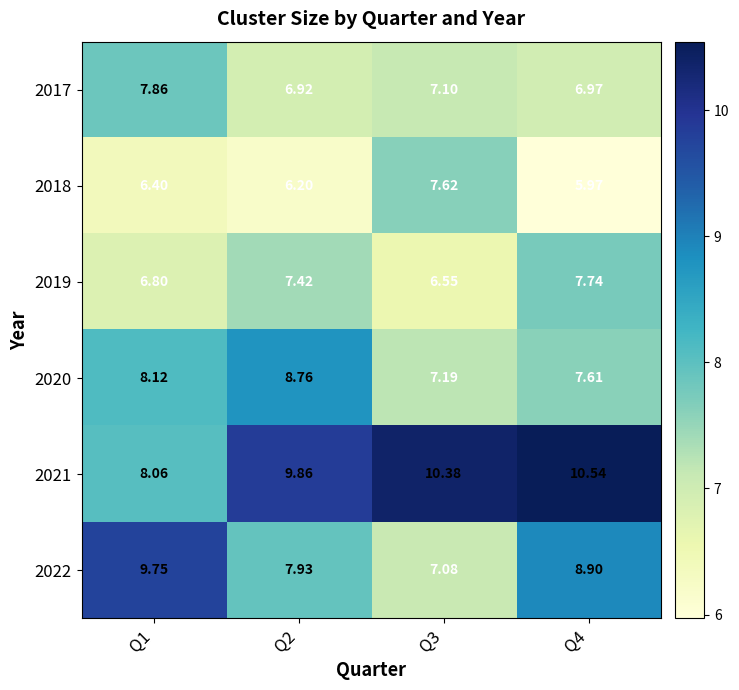

How many data points in 2019 are above 7?

2